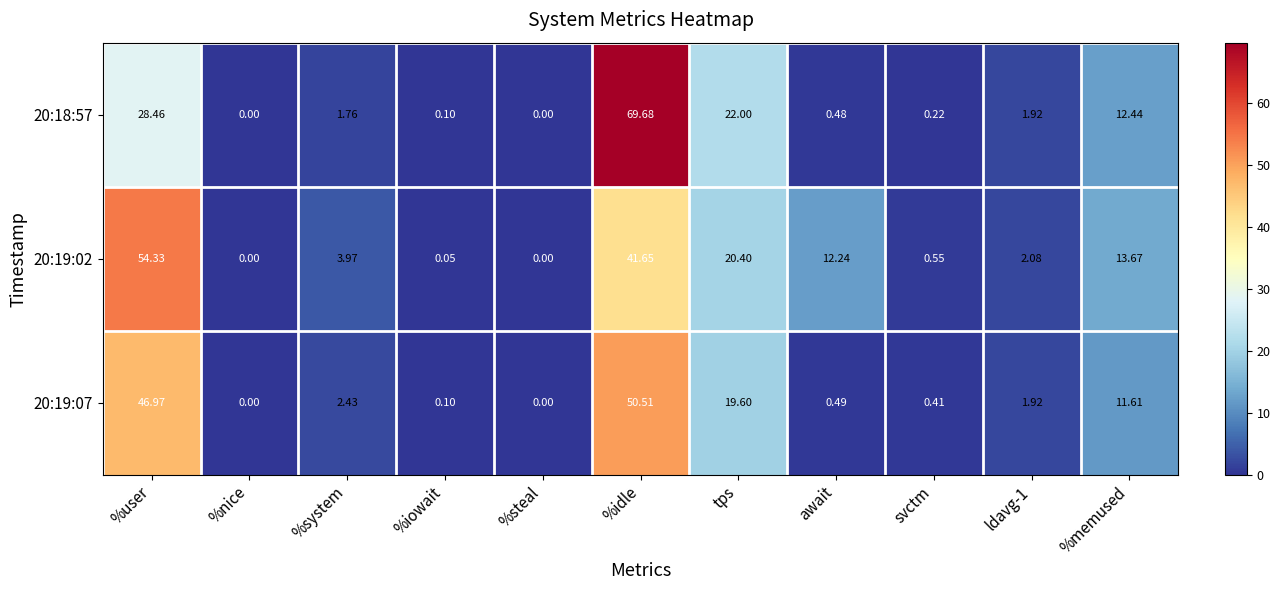

At which category is the sum across all series the highest?

%idle